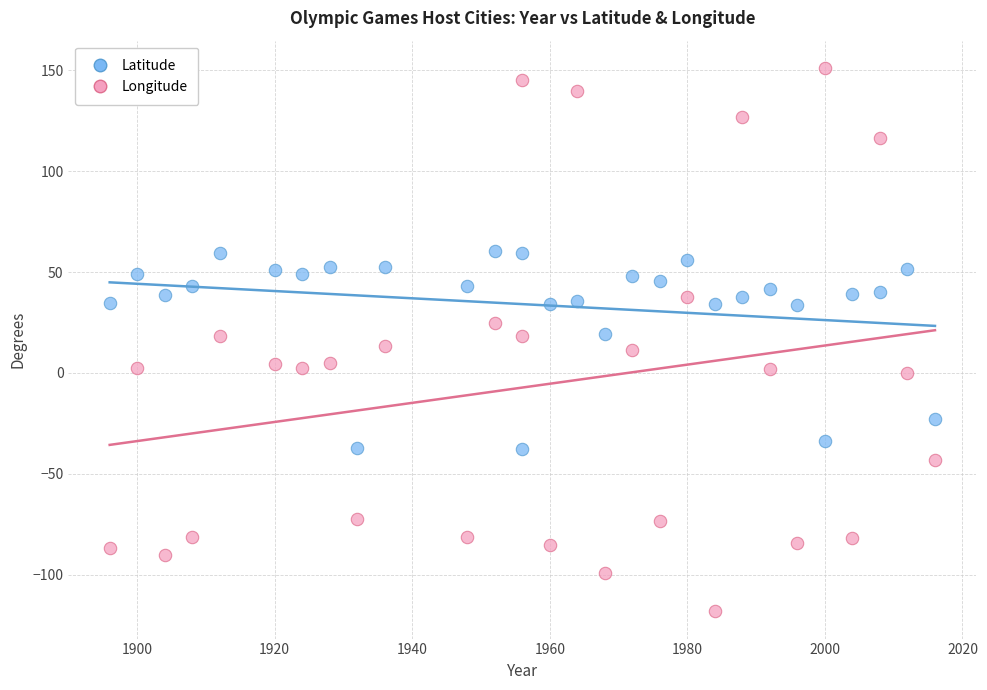

Which series reaches the minimum Y coordinate?

Longitude